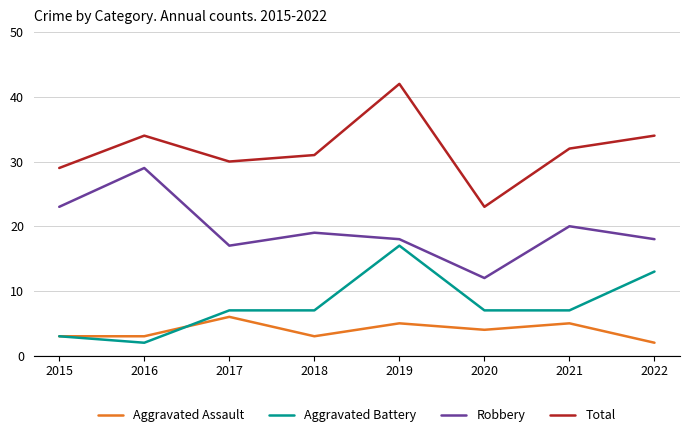

What is the maximum value shown in the chart?

42